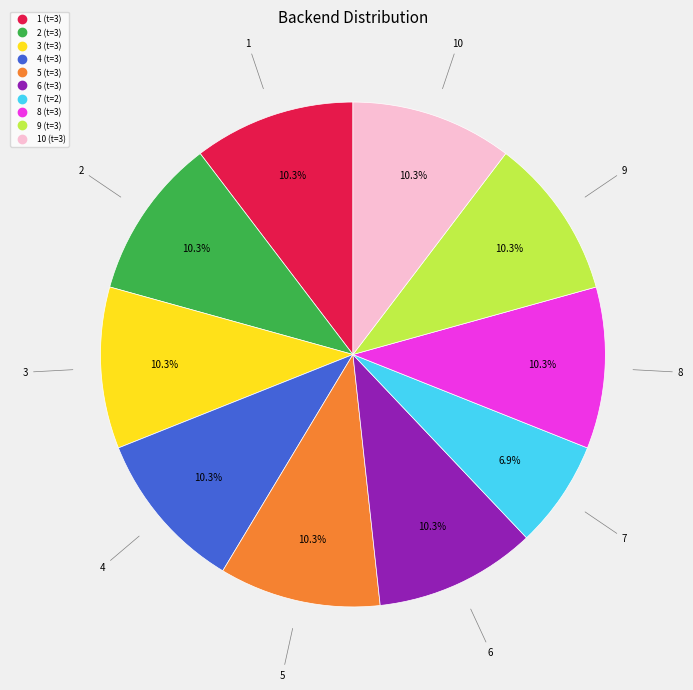

Is there a majority slice in this chart?

No